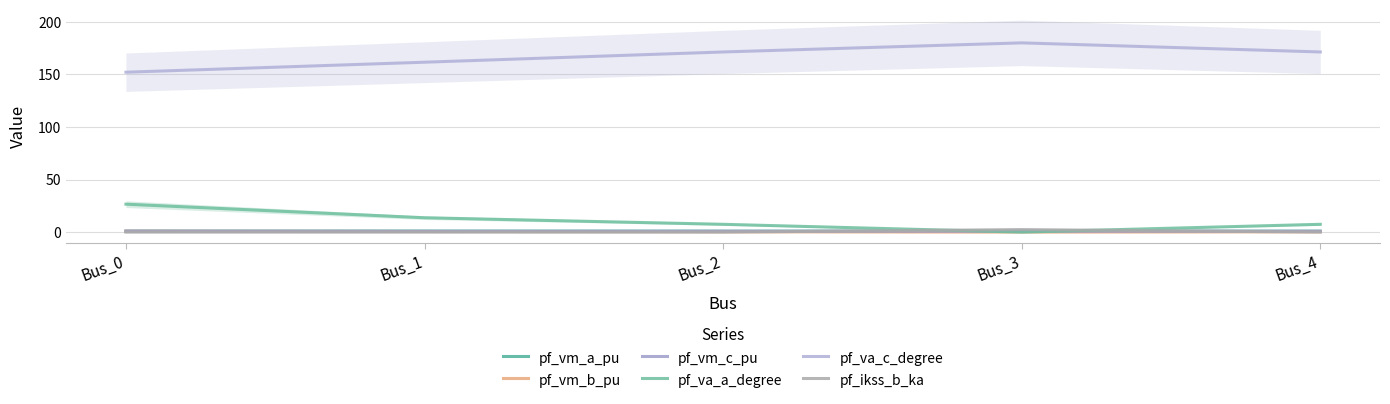

In pf_vm_c_pu, how many points are lower than both neighbors (excluding endpoints)?

1